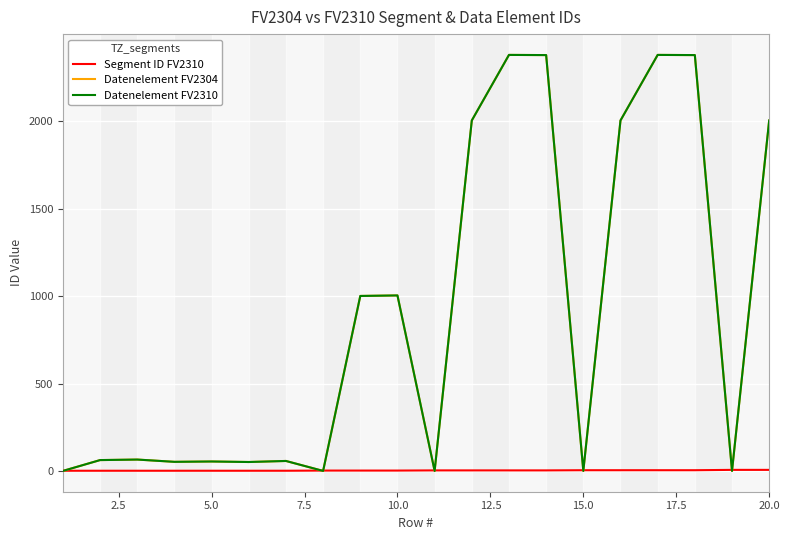

At how many categories does at least one series exceed 1772?

7